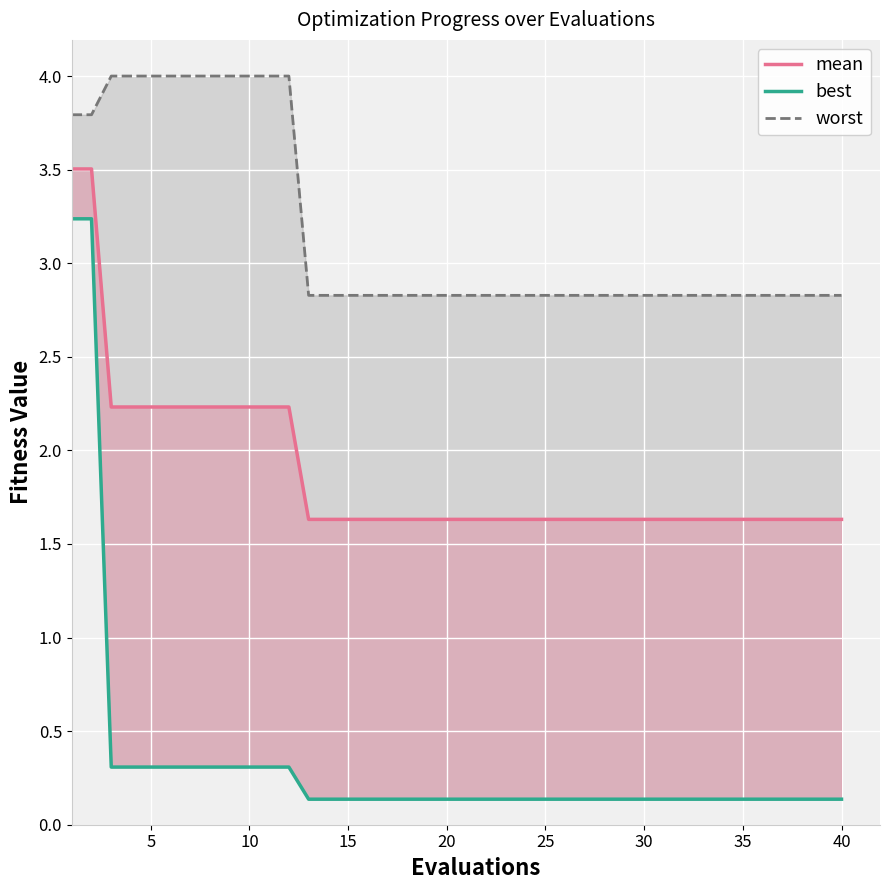

How many lines are shown in the chart?

3